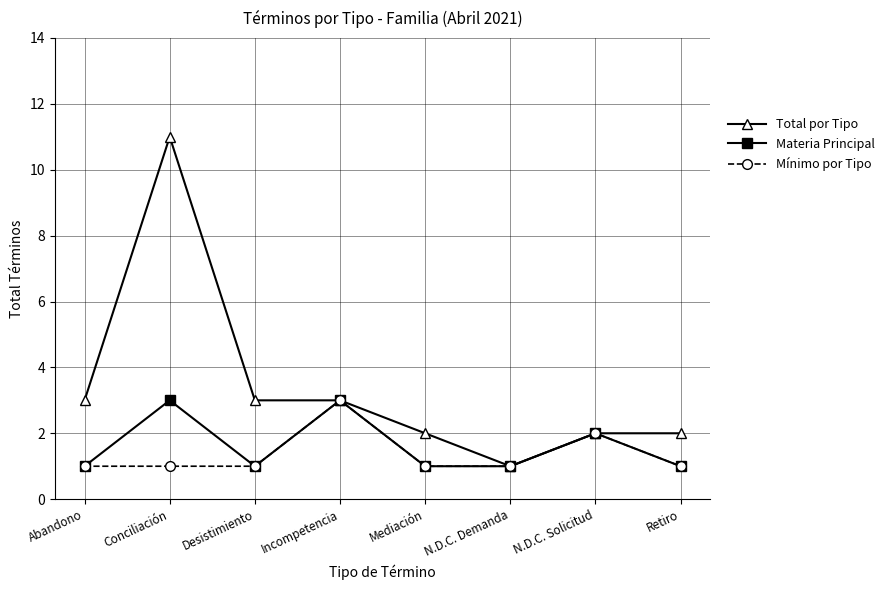

True or false: Materia Principal has more than 2 interior local peaks.

True